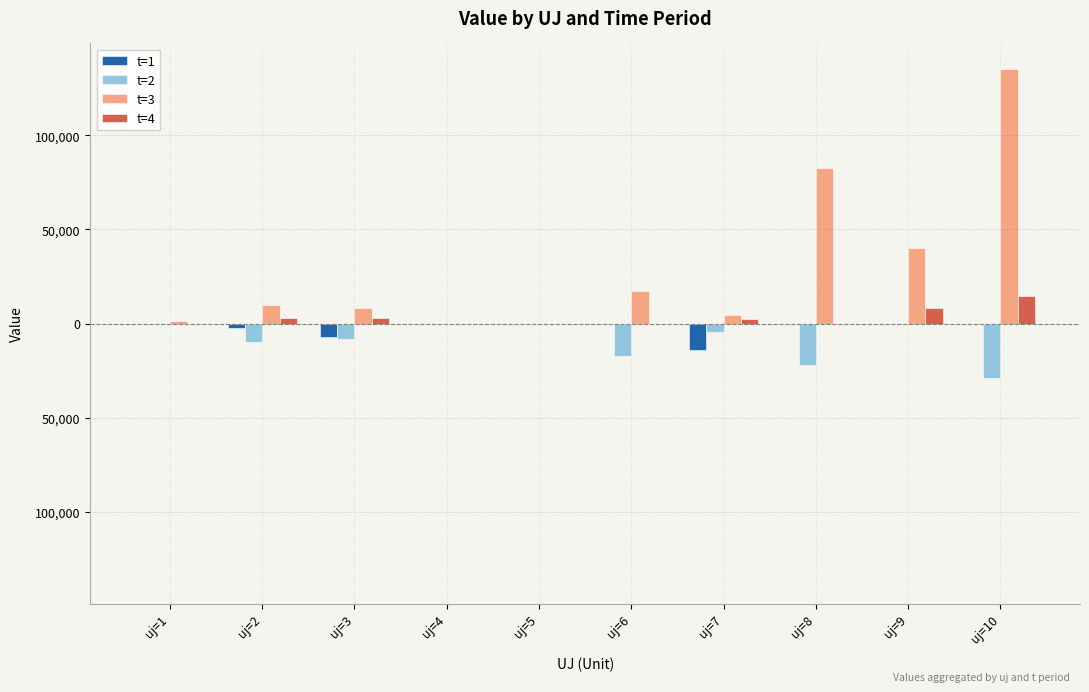

Are the bars horizontal?

No